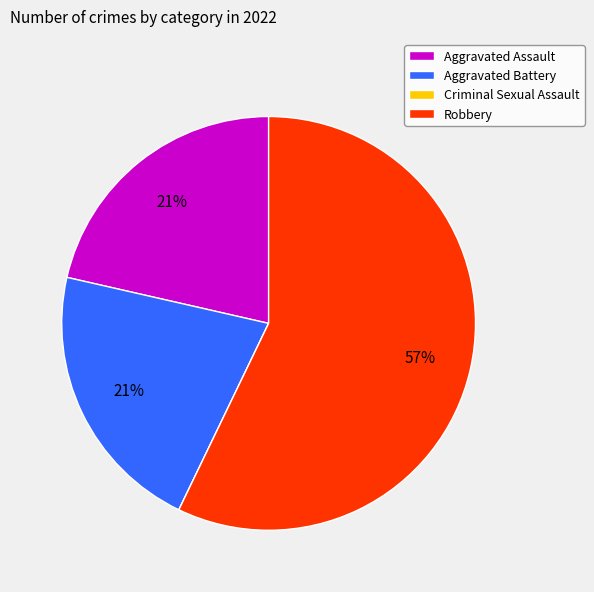

Which category accounts for the majority?

Robbery